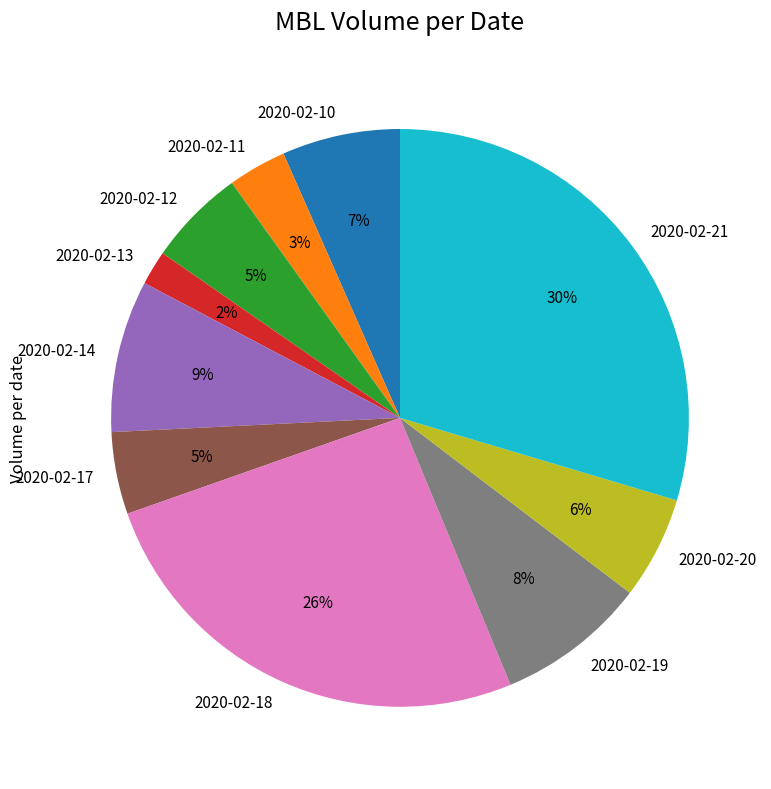

Combined, do 2020-02-20 and 2020-02-12 account for over 50%?

No